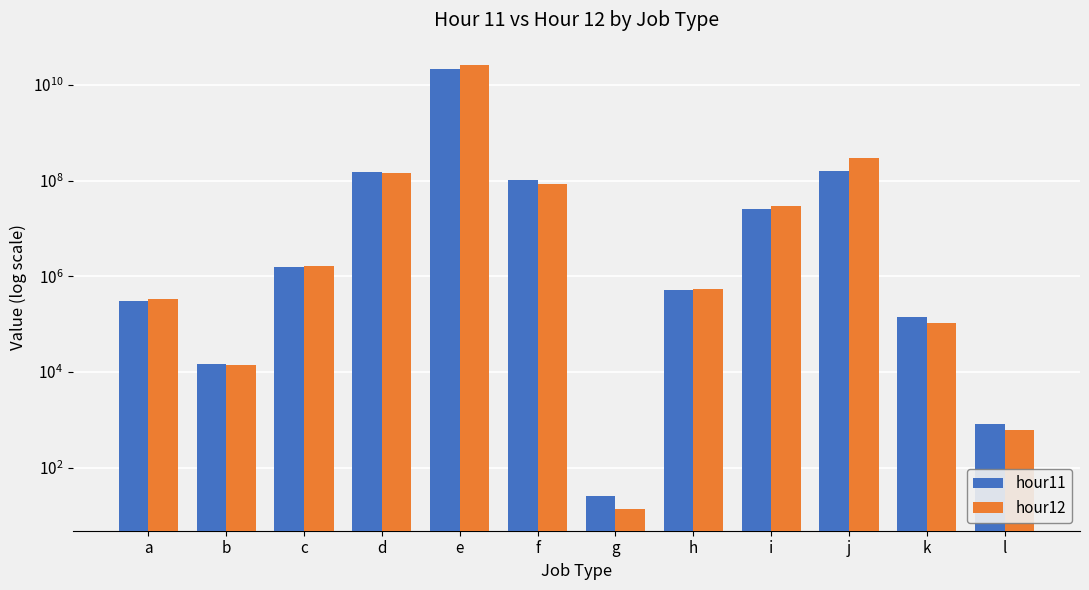

At which label does hour11 reach its minimum?

g